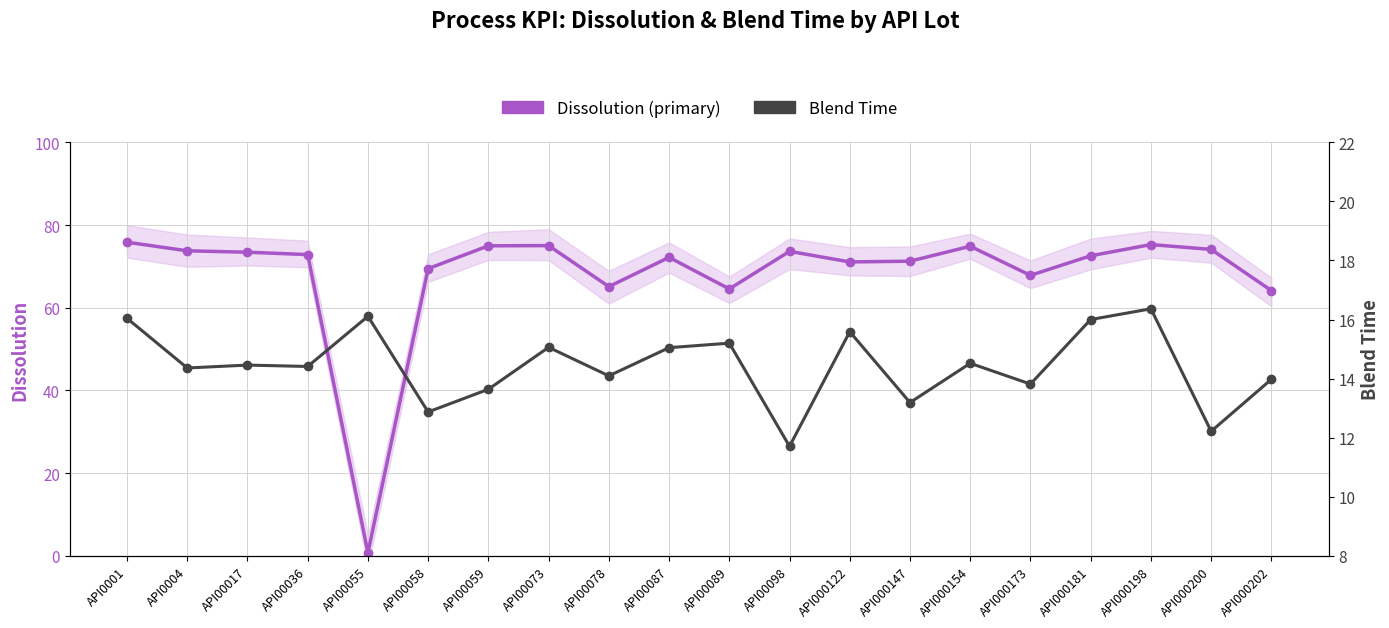

What is the spread (max minus min) of values at API0004?

59.4